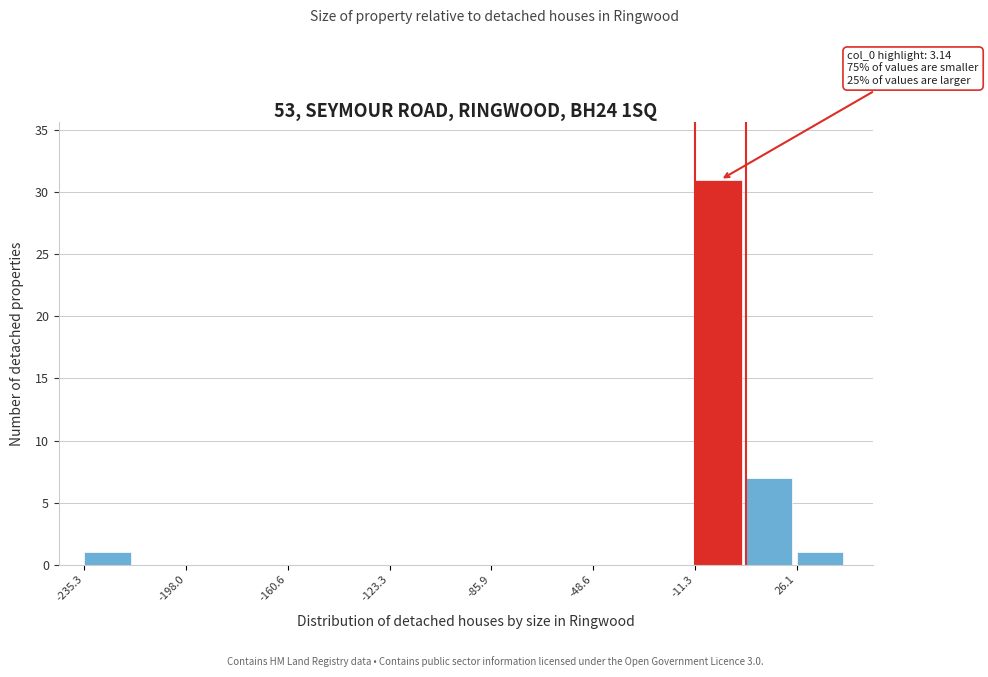

Read against the x-axis, roughly where is the centre of the tallest bar?

-5